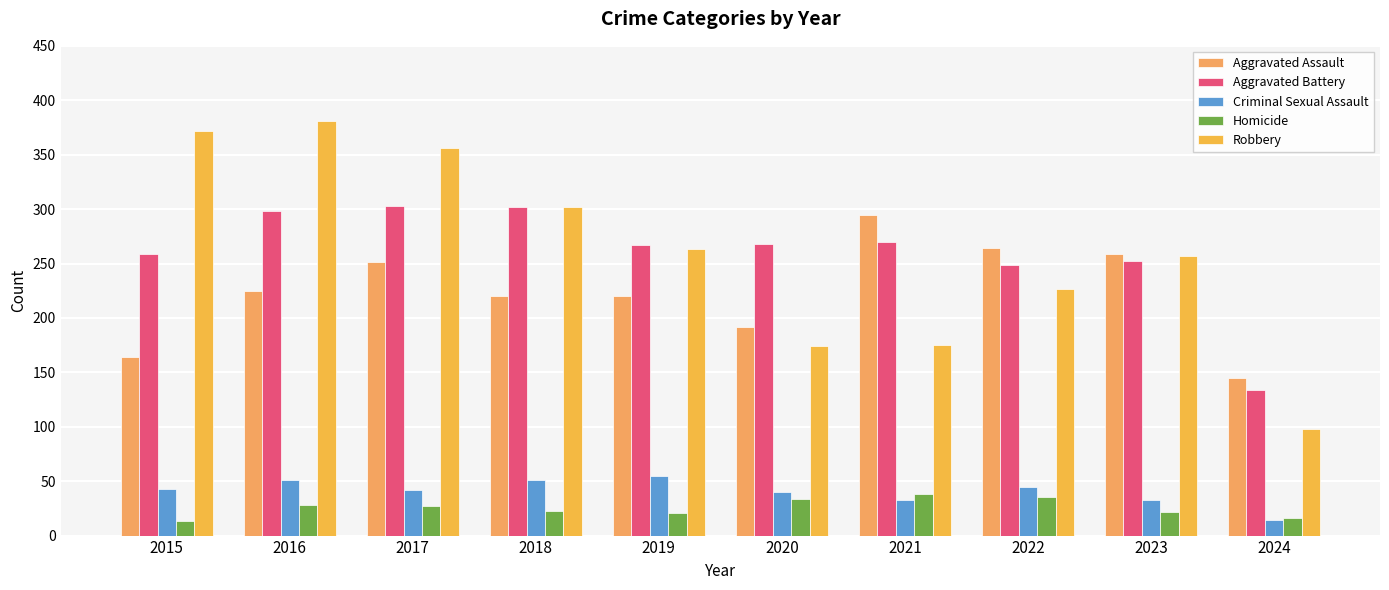

Between 2022 and 2017, which is larger?

2022